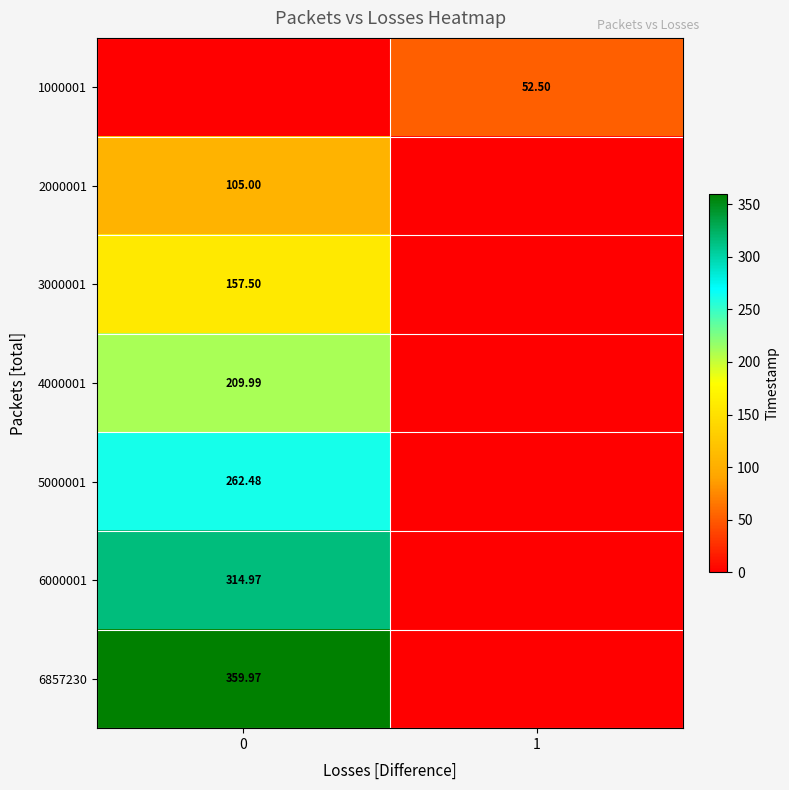

Count the number of categories in the chart.

2